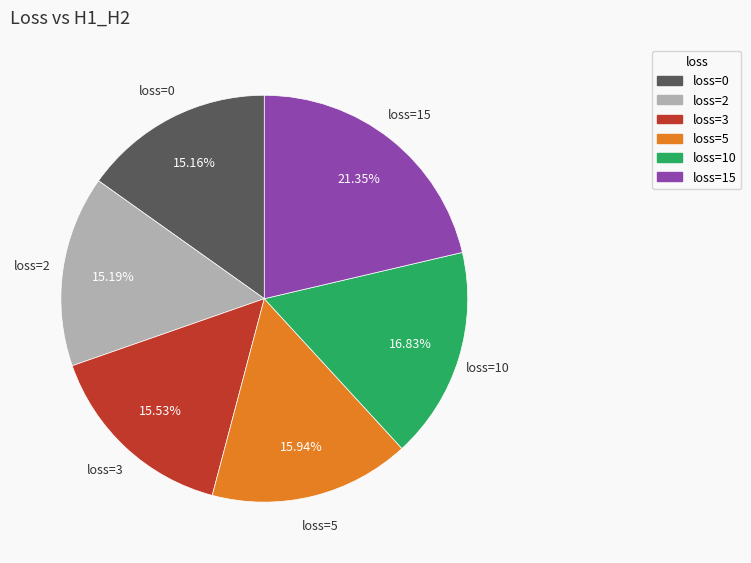

Is there any slice that represents more than half of the pie?

No